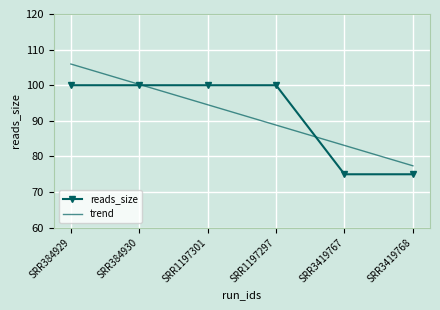

What is the sum of all trend values?

550.0